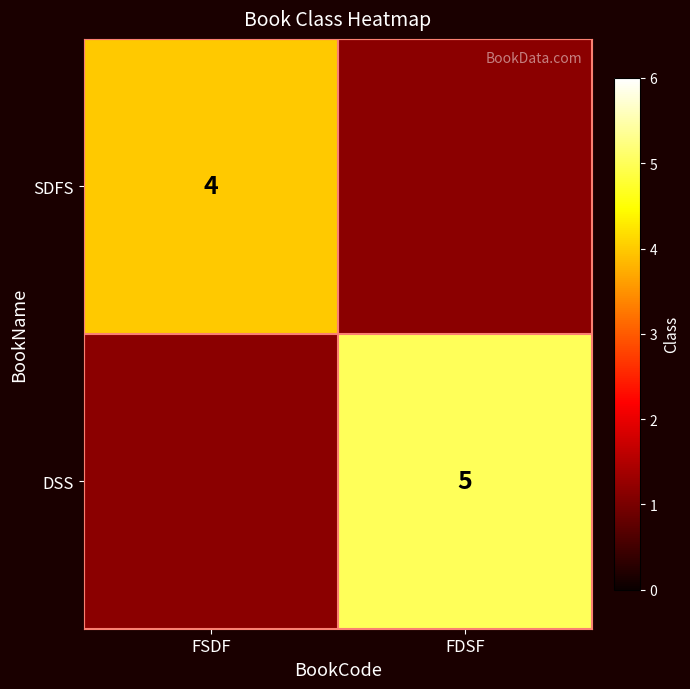

True or false: SDFS has a value of 4 at FSDF.

True